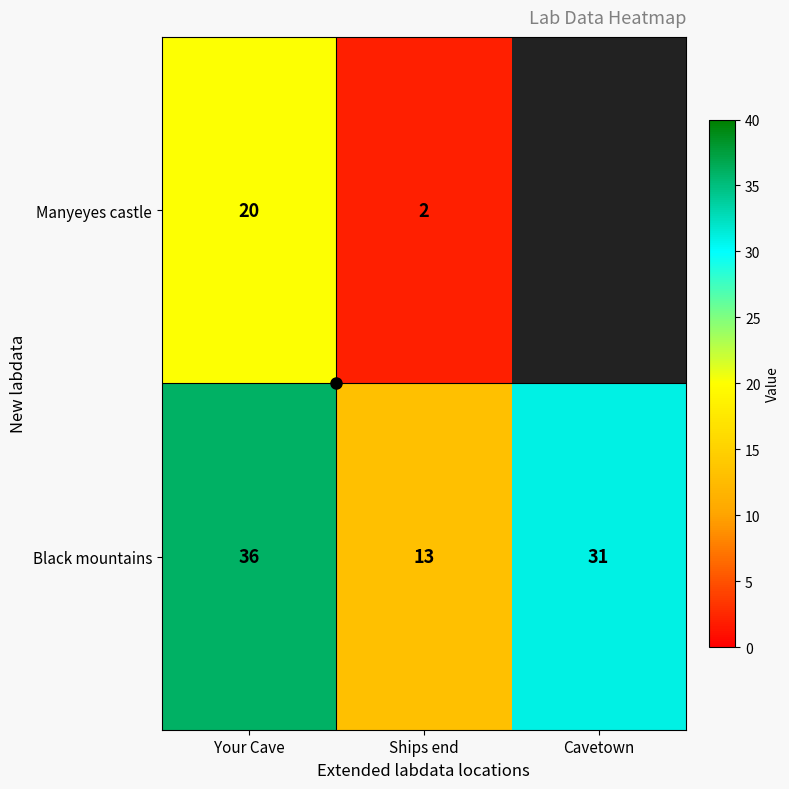

Count the Black mountains values in the range 13 to 36.

3